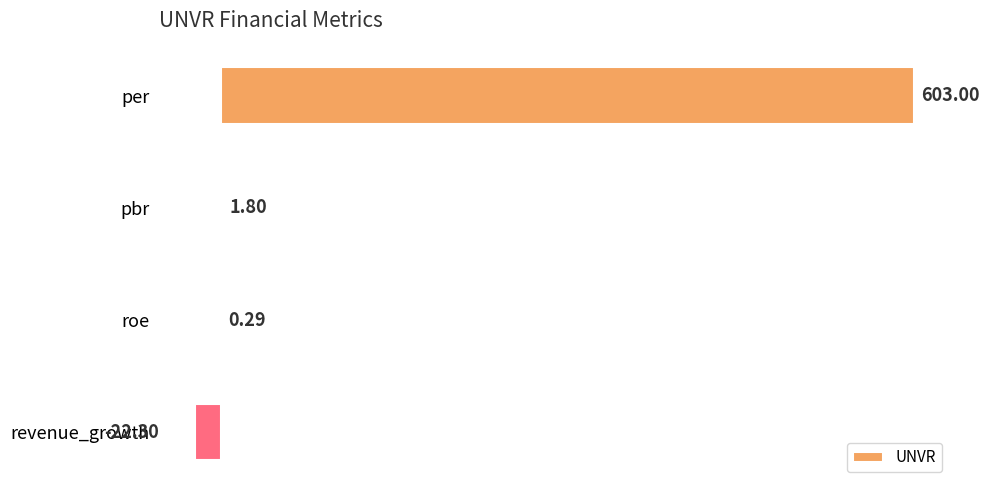

At which label is the value closest to 290?

pbr